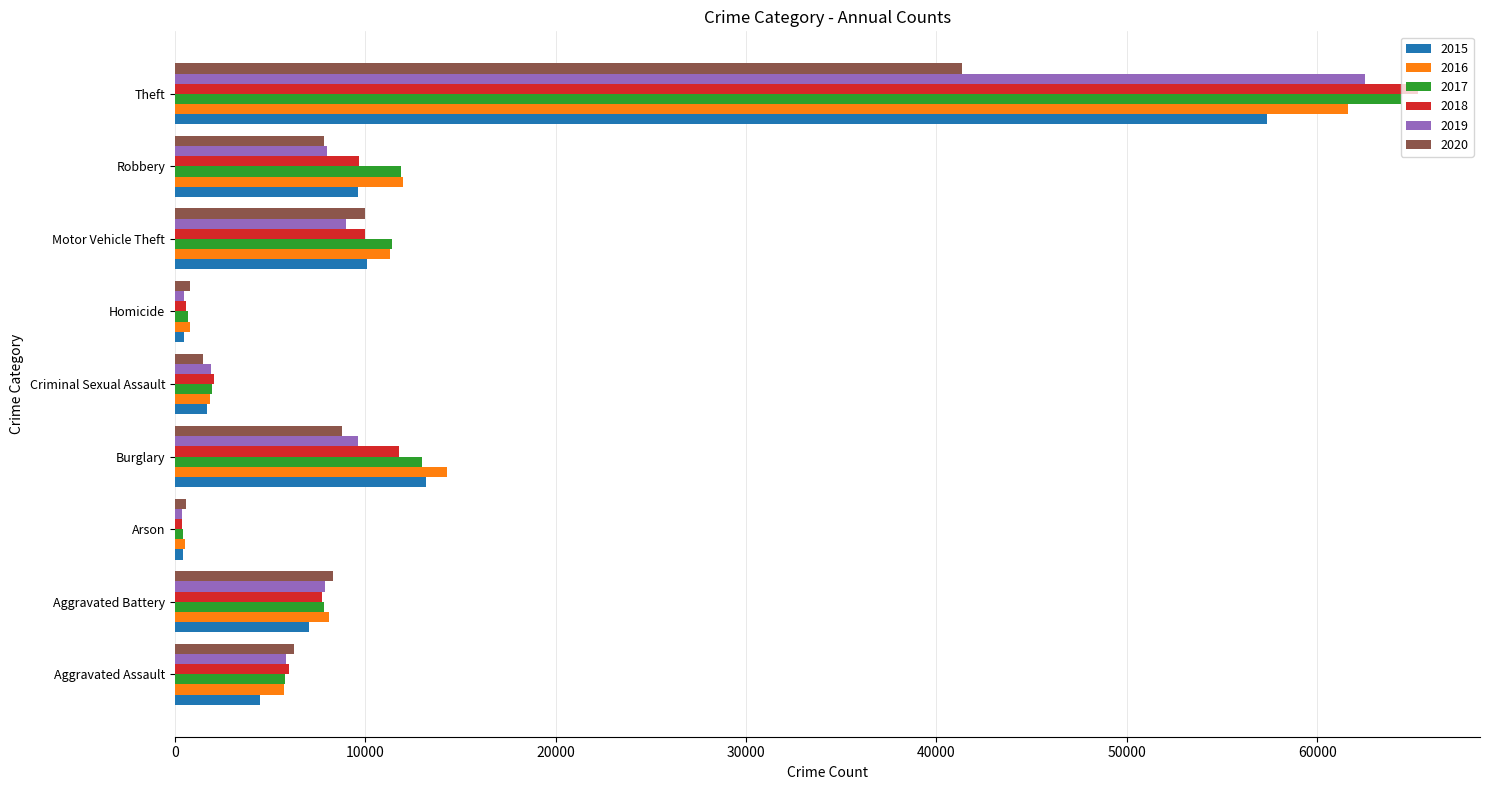

Between Aggravated Battery and Theft, which series saw the biggest shift?

2018